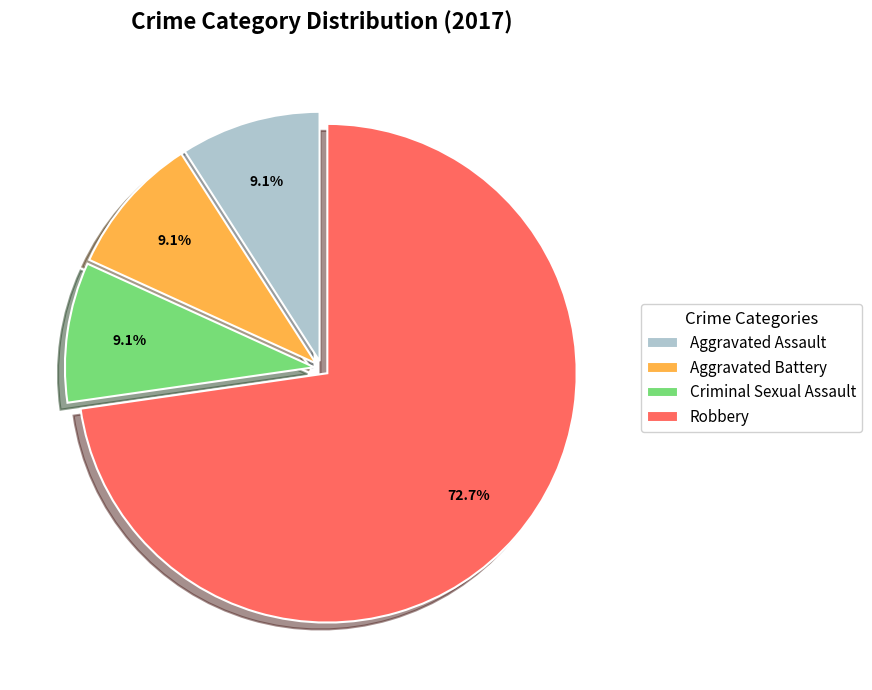

Which category accounts for the majority?

Robbery